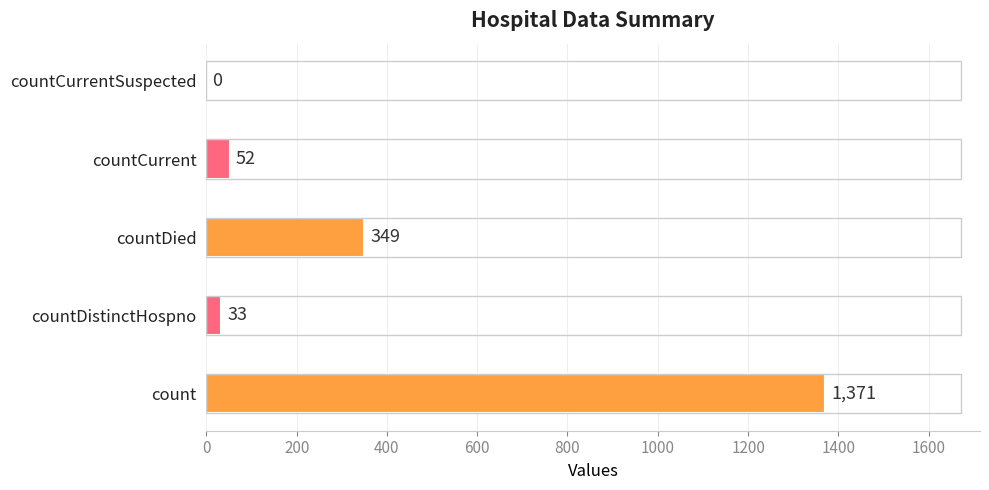

What is the sum of the values at count and countDied?

1720